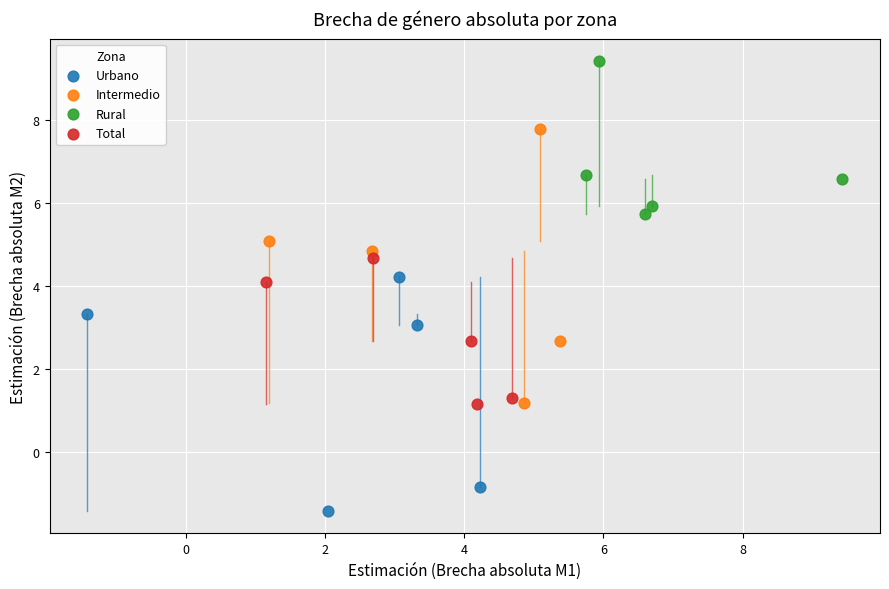

Which series contains the highest Y value?

Rural